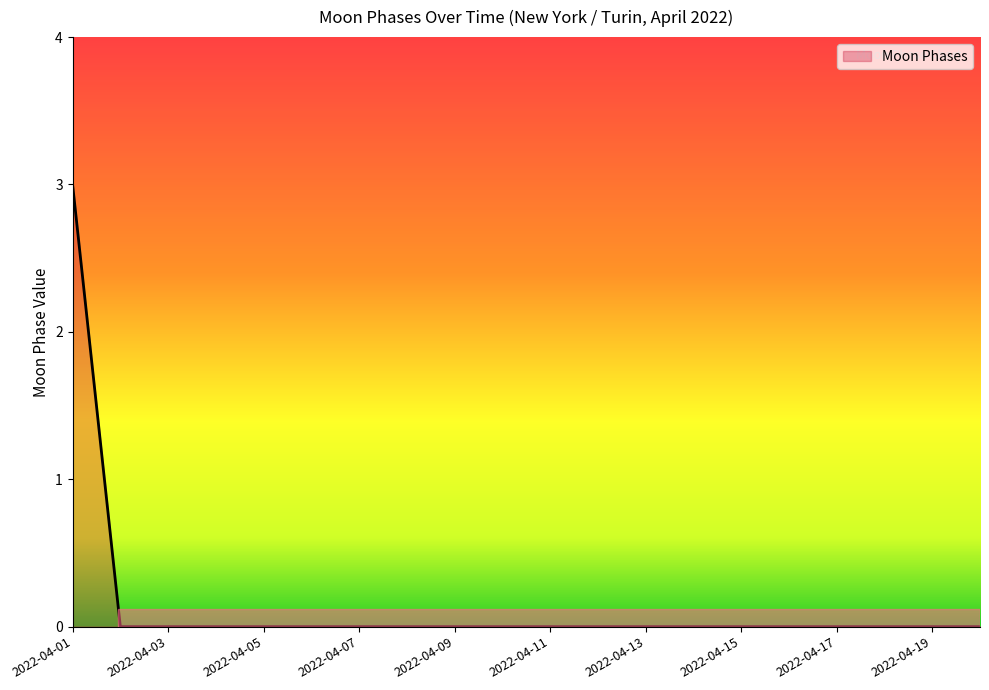

Count the number of data series in this chart.

1